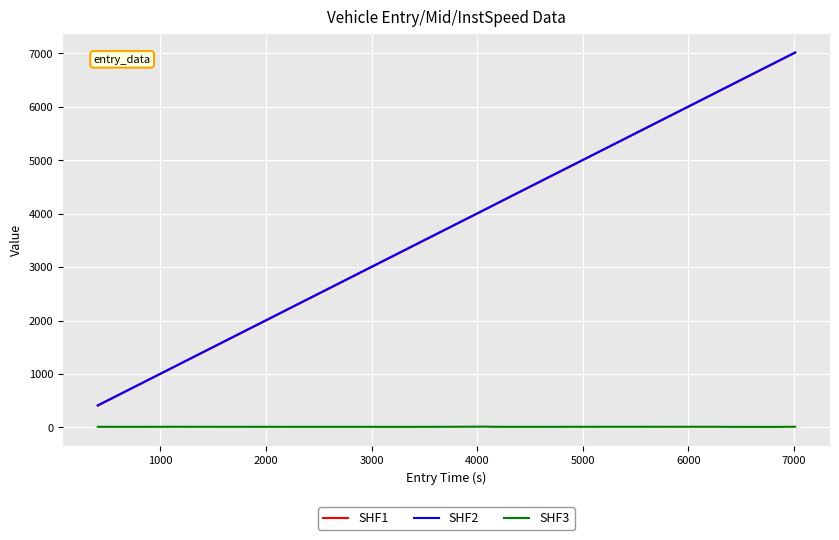

True or false: SHF1 and SHF3 cross at least once.

False